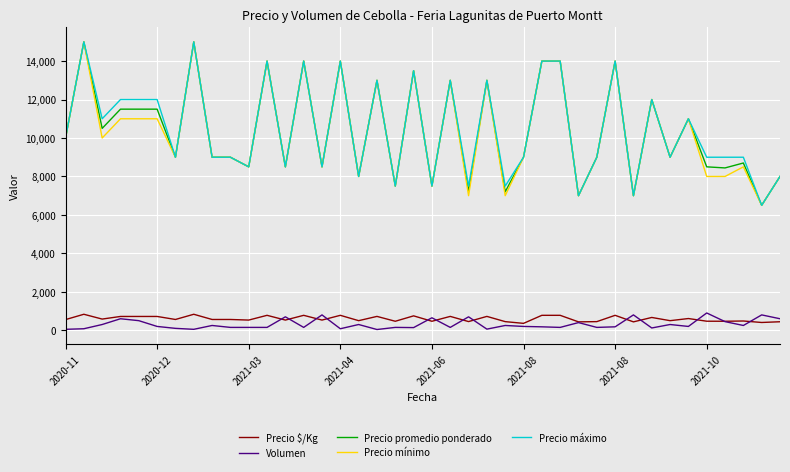

What is the minimum value for Precio máximo?

6500